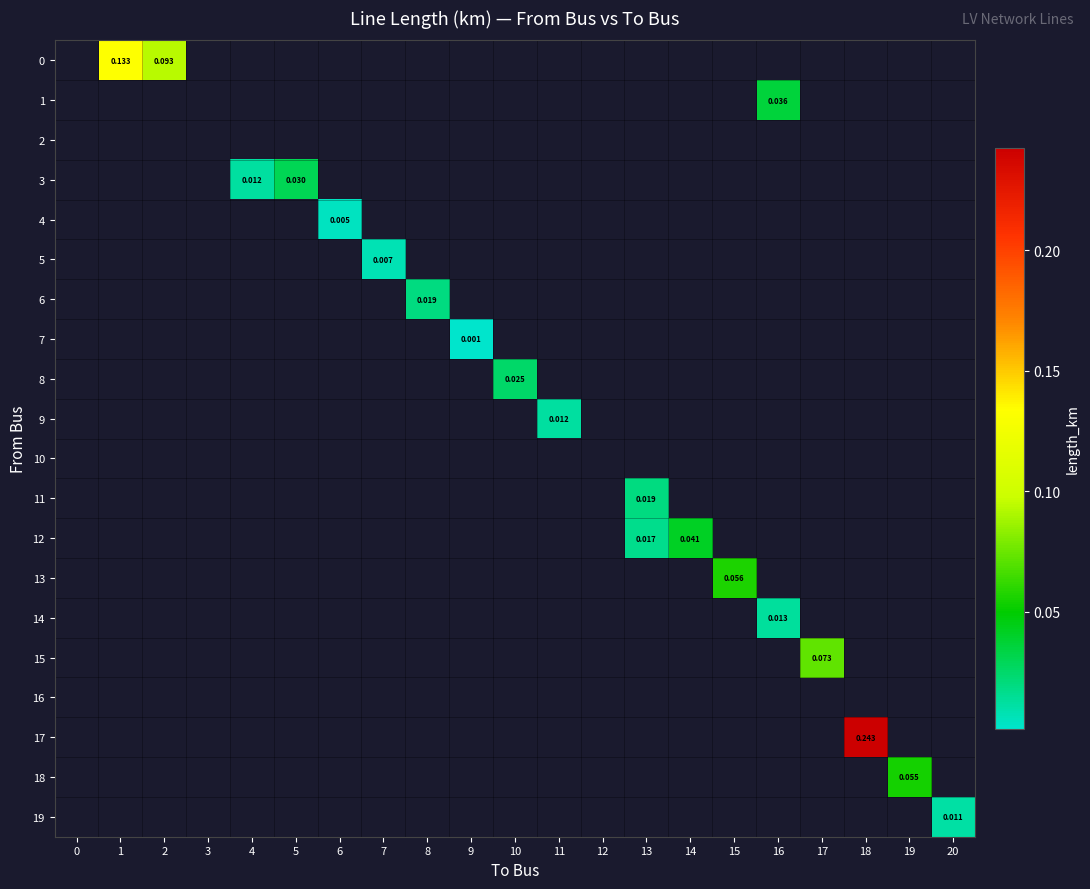

Which category has the highest value across all series?

18